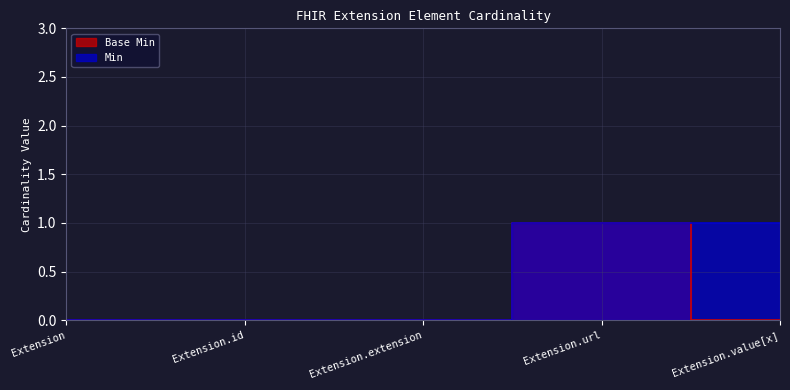

Is it true that Base Min equals 0 at Extension.value[x]?

False